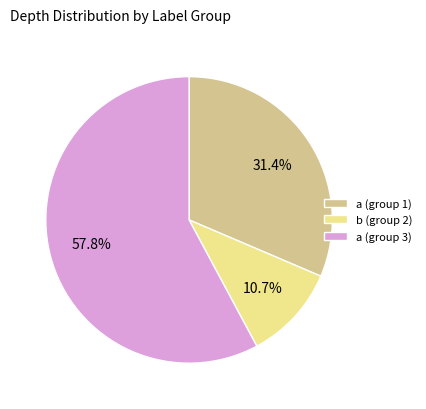

Rank the categories by value from lowest to highest.

b (group 2), a (group 1), a (group 3)